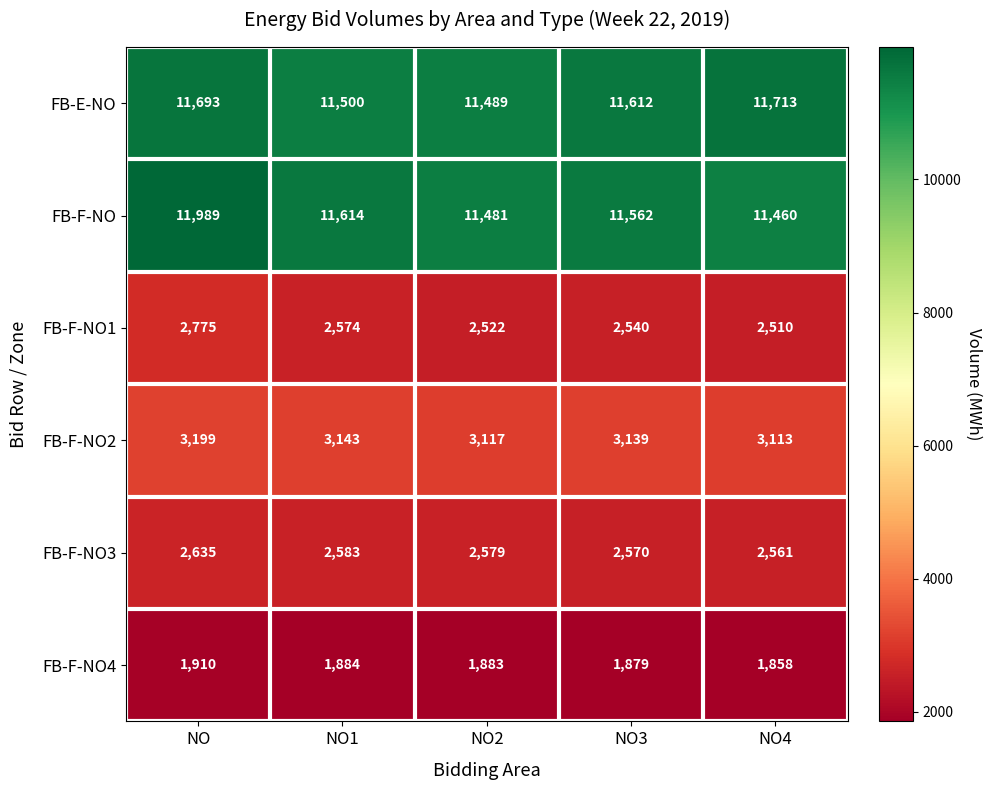

Which series has the widest spread of values?

FB-F-NO